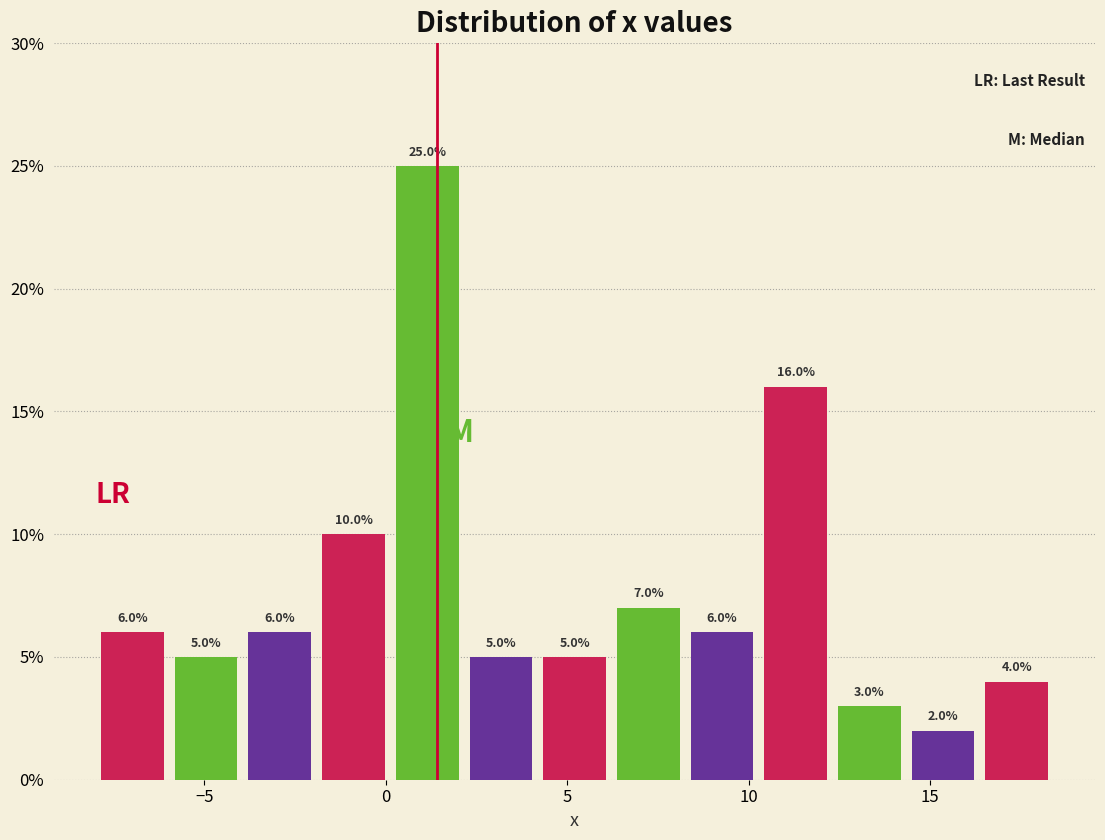

Reading left to right, transcribe this chart: for each bar, give the range it covers on the x-axis and its height. The bar edges are not printed on the chart, so give them approximately, as read against the axis.

-8.0 to -6.0: 6.0
-6.0 to -4.0: 5.0
-4.0 to -2.0: 6.0
-2.0 to 0.0: 10.0
0.0 to 2.0: 25.0
2.0 to 4.0: 5.0
4.0 to 6.0: 5.0
6.0 to 8.0: 7.0
8.0 to 10.5: 6.0
10.5 to 12.5: 16.0
12.5 to 14.5: 3.0
14.5 to 16.5: 2.0
16.5 to 18.5: 4.0